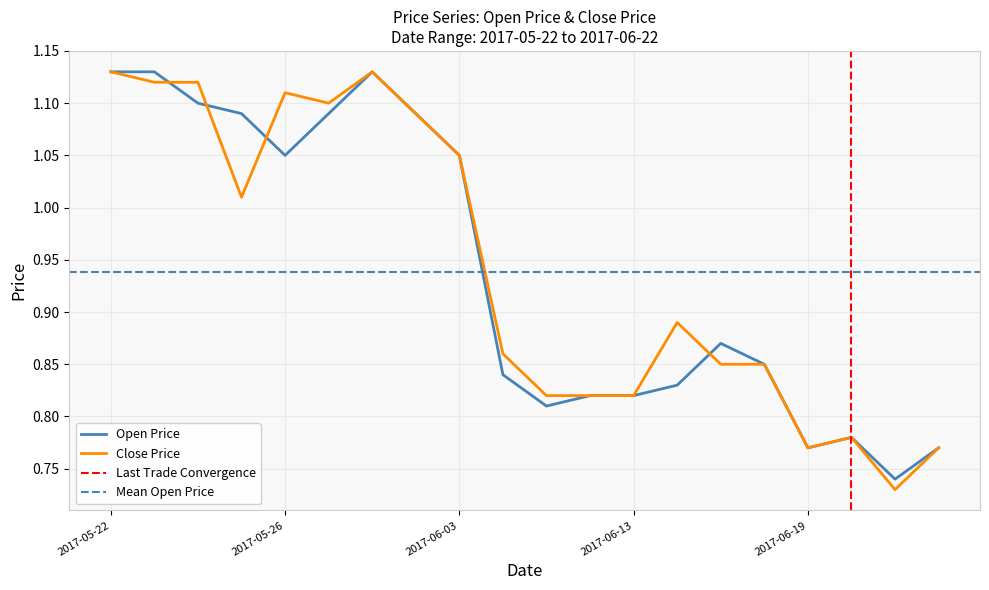

What is the label of the 6th point from the left?

2017-05-31